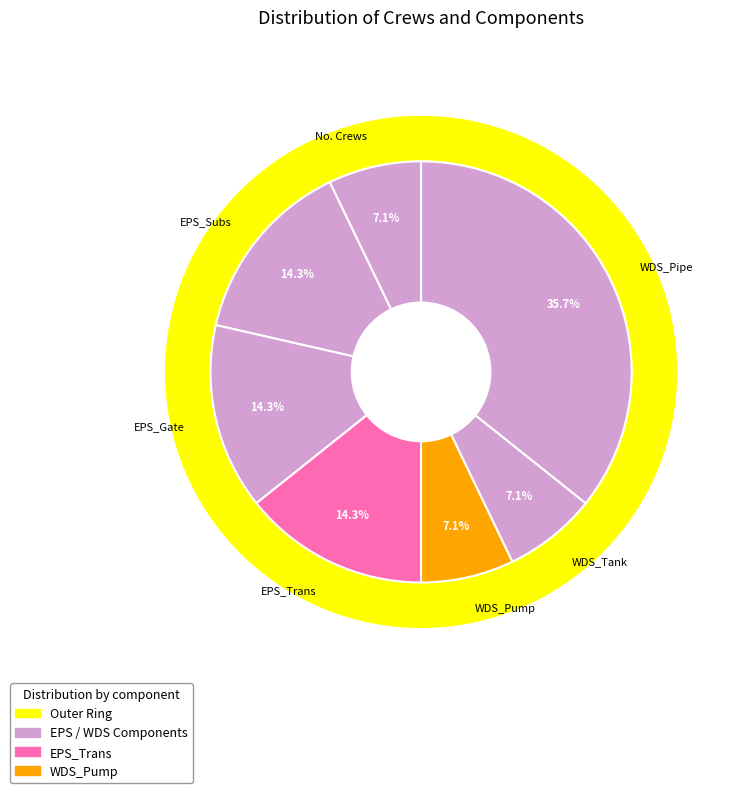

Which category has the smallest portion of the pie?

No. Crews